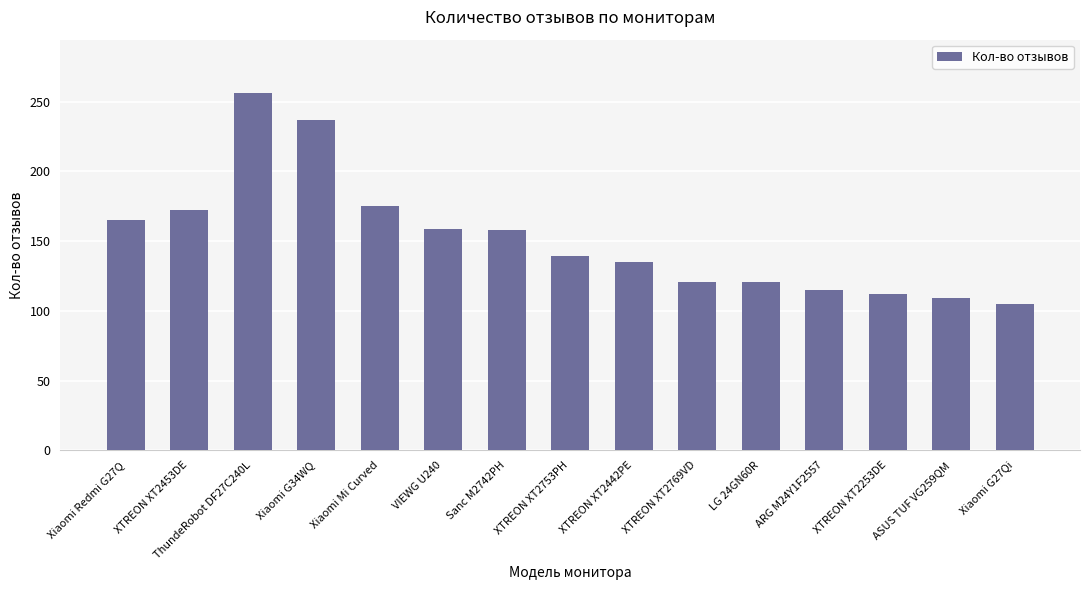

Which category has the lowest value across all series?

Xiaomi G27Qi